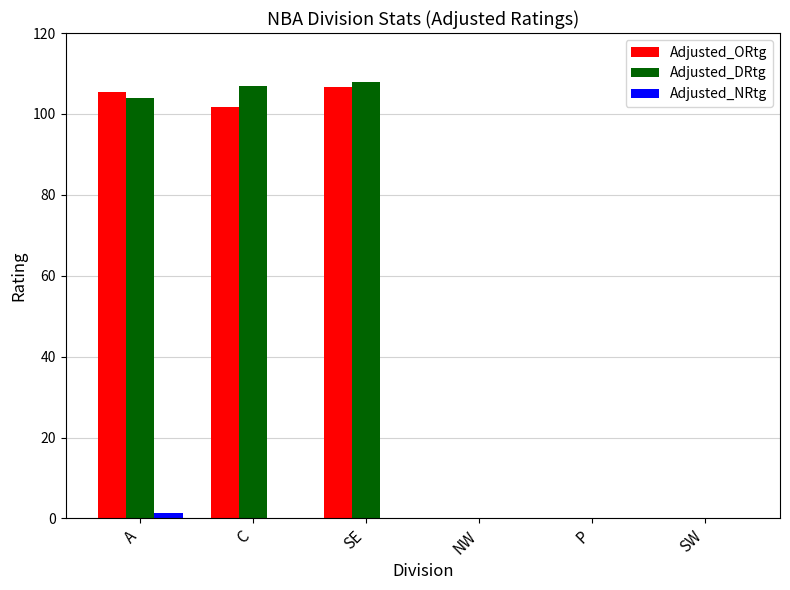

What is the maximum value for Adjusted_ORtg?

106.8